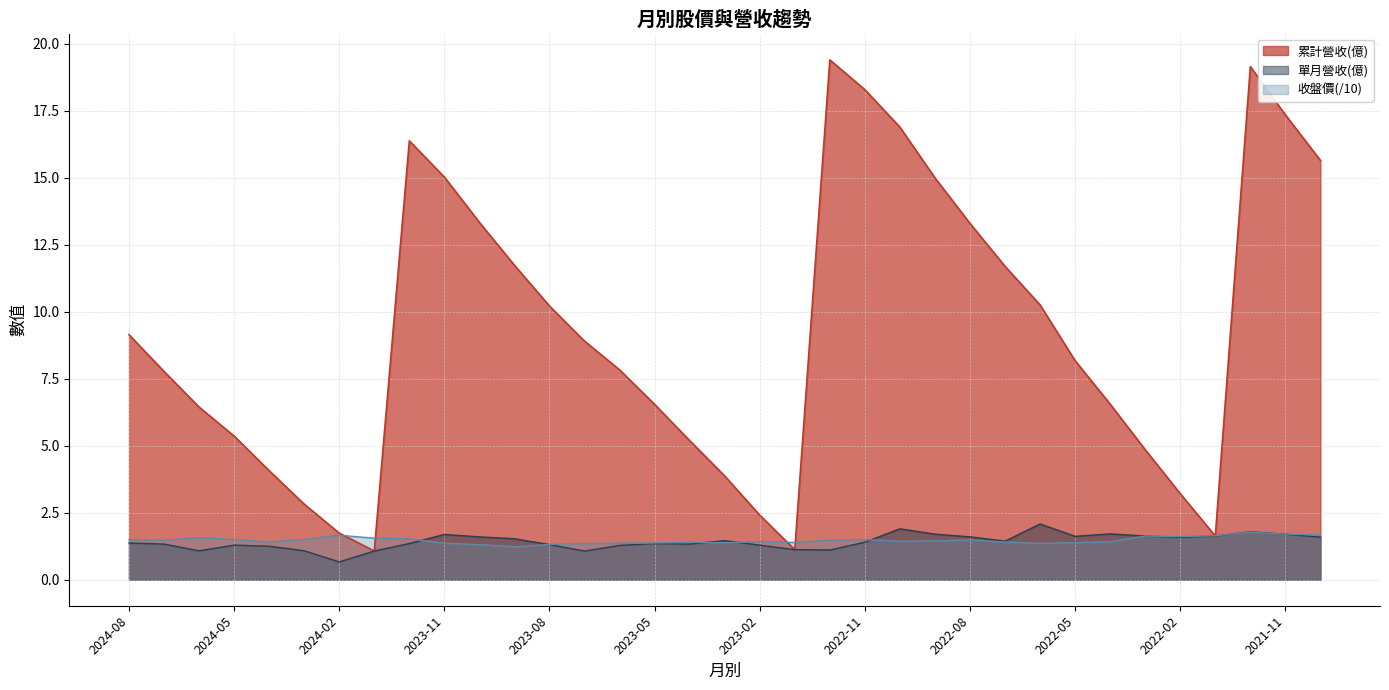

Rank the categories by 累計營收(億) value from highest to lowest.

2022-12, 2021-12, 2022-11, 2021-11, 2022-10, 2023-12, 2021-10, 2023-11, 2022-09, 2023-10, 2022-08, 2023-09, 2022-07, 2022-06, 2023-08, 2024-08, 2023-07, 2022-05, 2023-06, 2024-07, 2022-04, 2023-05, 2024-06, 2024-05, 2023-04, 2022-03, 2024-04, 2023-03, 2022-02, 2024-03, 2023-02, 2024-02, 2022-01, 2023-01, 2024-01